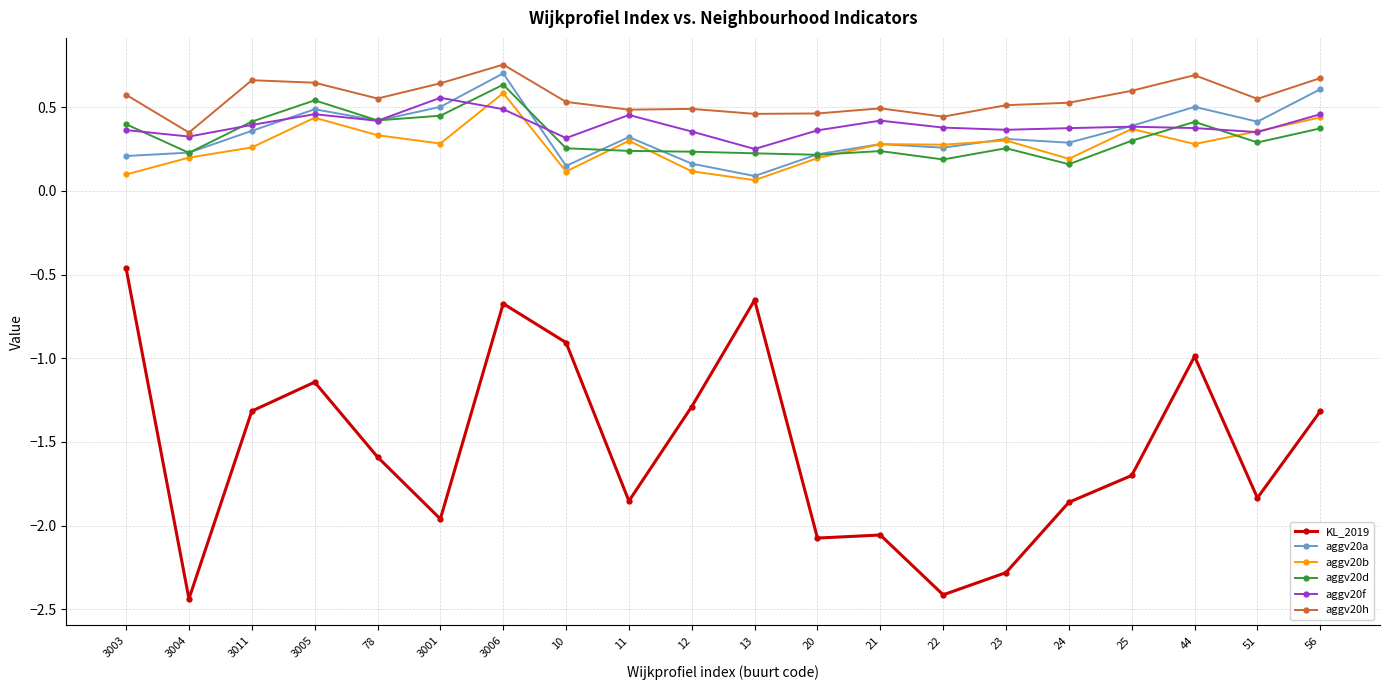

What is the label of the 13th point from the left?

21